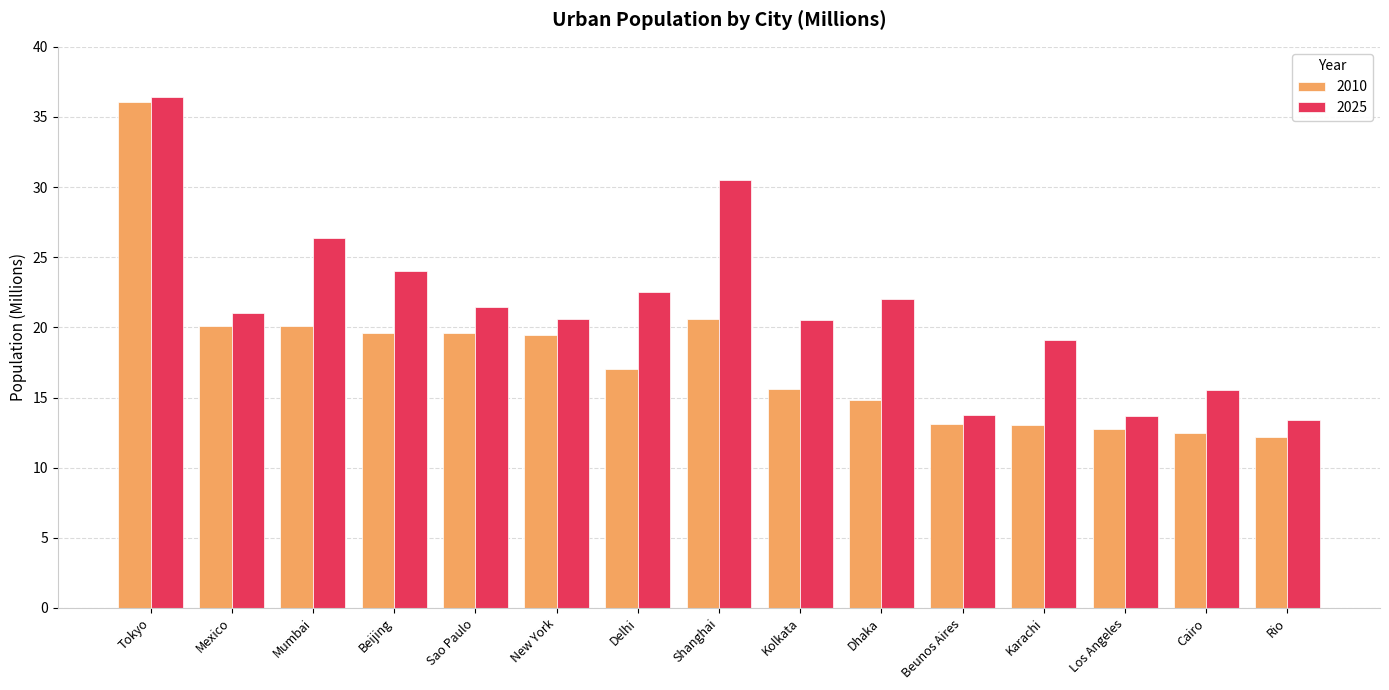

What is the smallest value displayed?

12.2